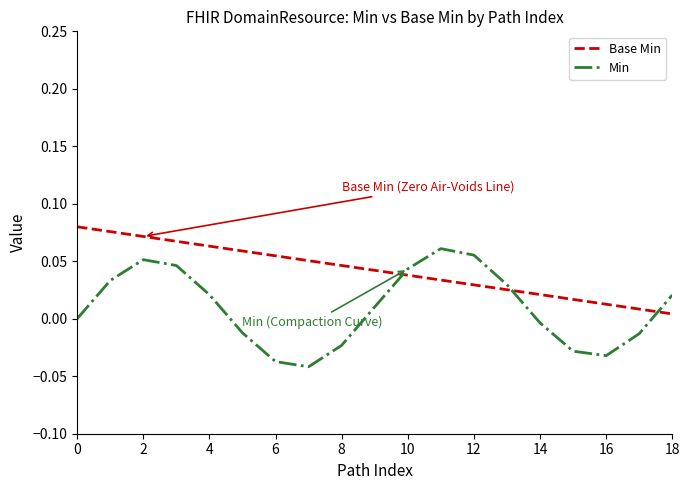

Which series has the largest total across all categories?

Base Min